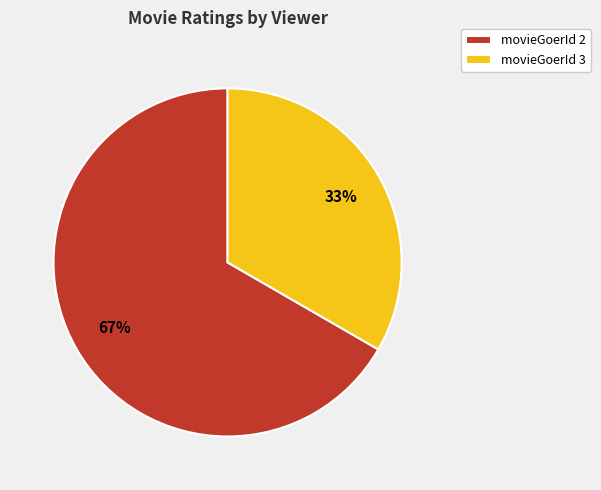

How many segments does this pie chart have?

2